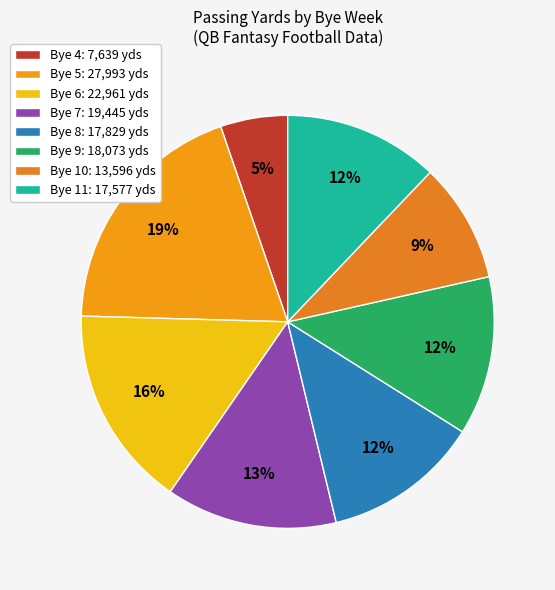

How many slices are in this pie chart?

8